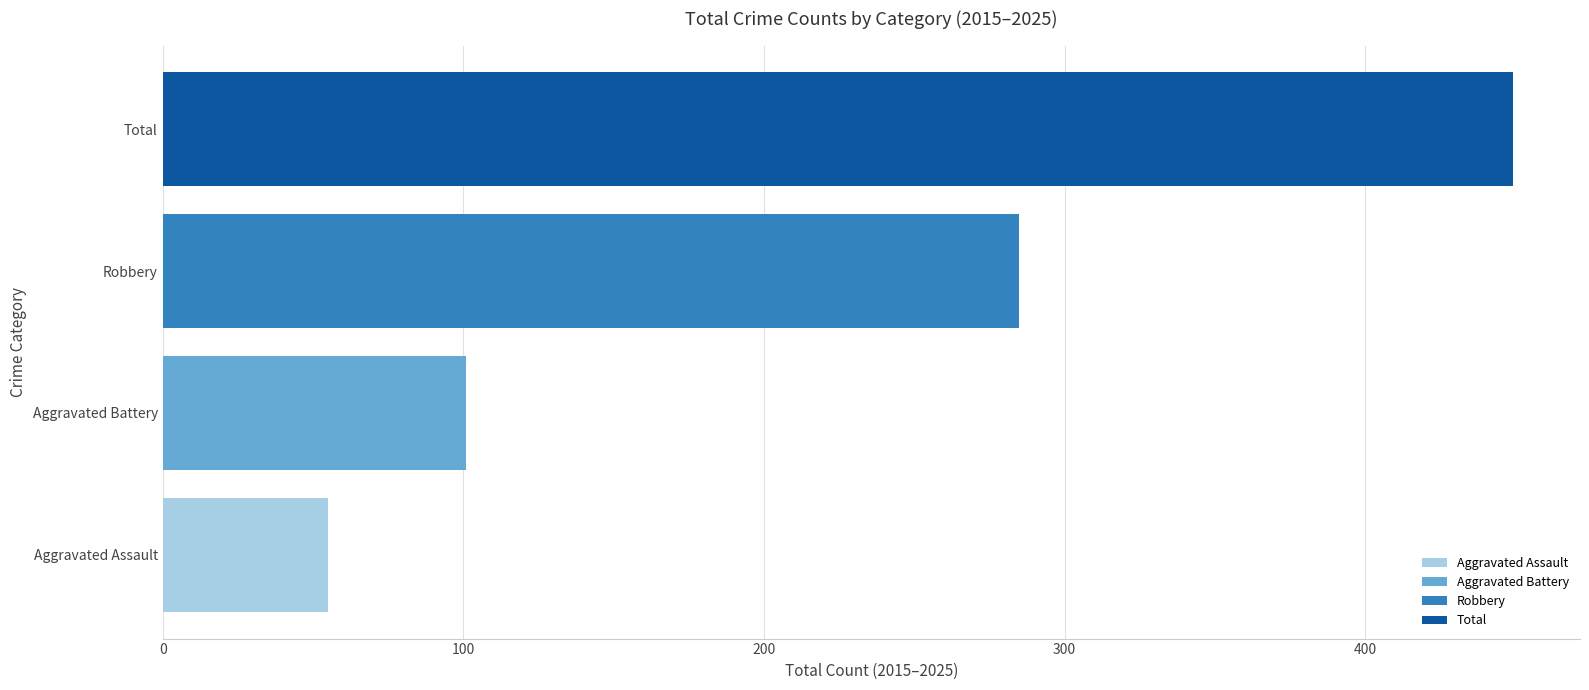

What are all the series names shown in the legend?

Aggravated Assault, Aggravated Battery, Robbery, Total